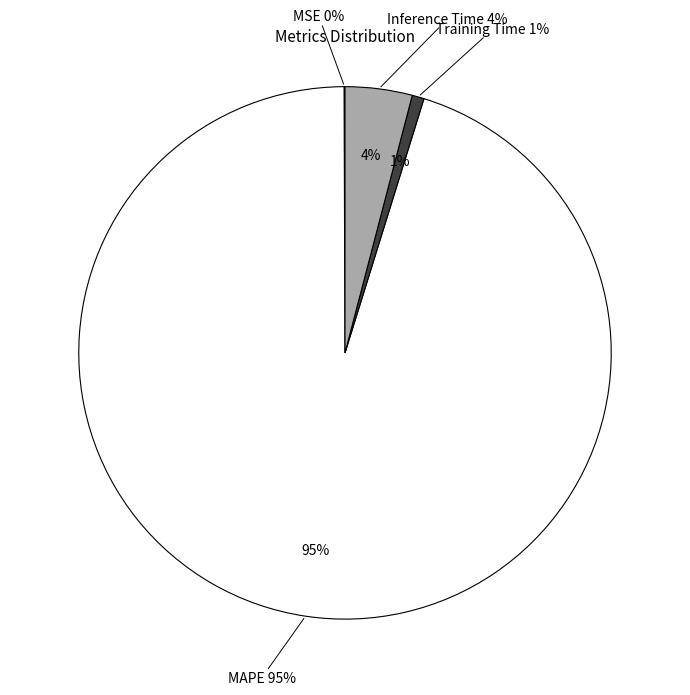

To the nearest percent, what is the combined percentage of MAPE and Inference Time?

99%